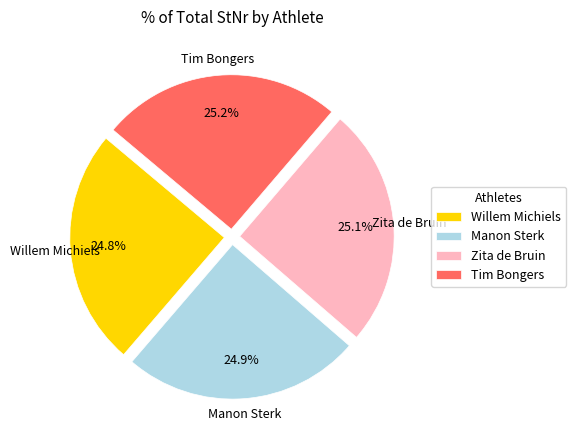

Is it true that Tim Bongers is 25% of the pie?

True